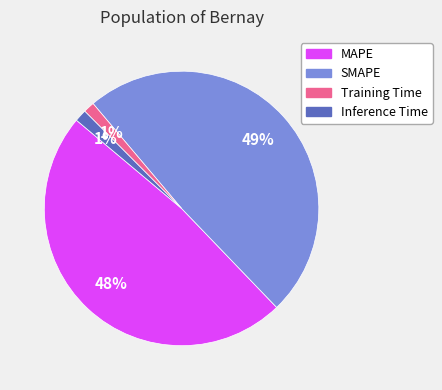

To the nearest percent, what is the difference between the Training Time and MAPE slice percentages?

47%